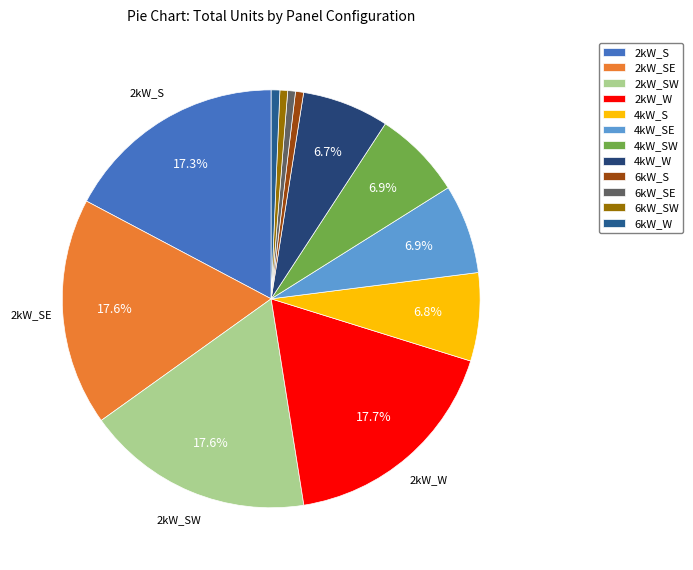

Is it true that 2kW_SW is 23% of the pie?

False